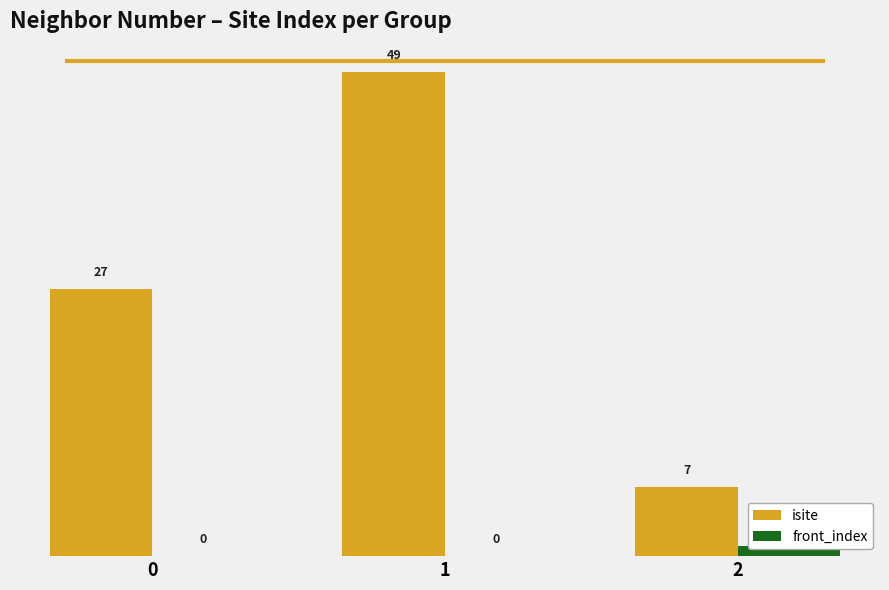

What are all the series names shown in the legend?

isite, front_index